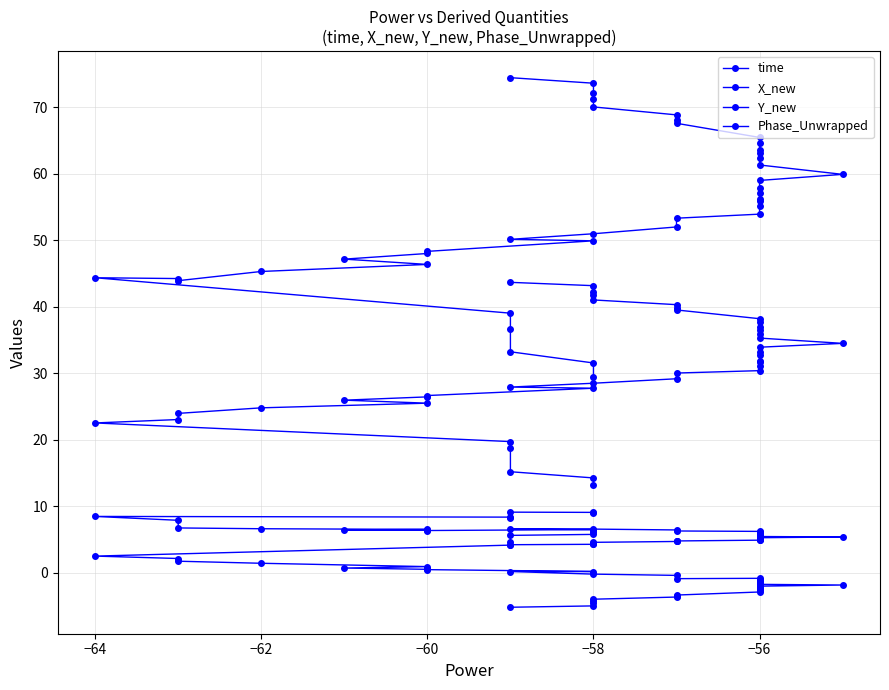

True or false: X_new and time cross at least once.

False